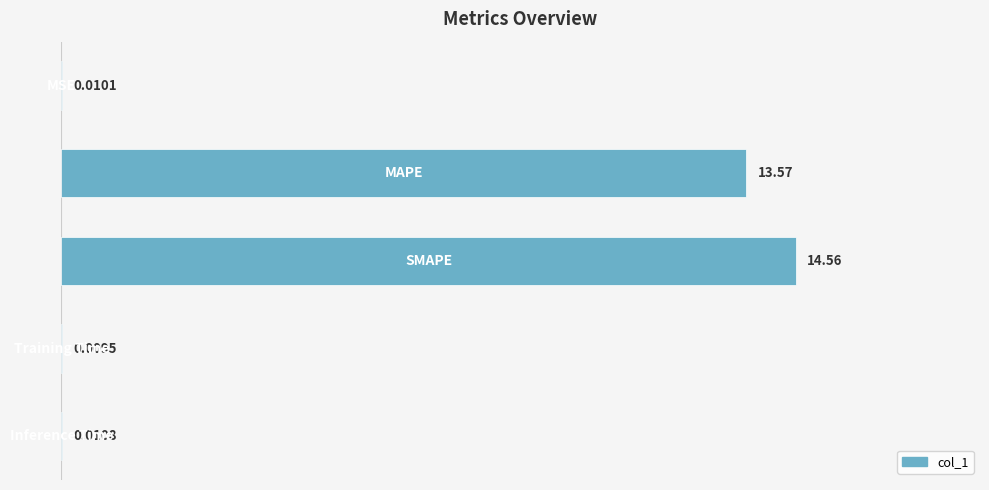

What is the sum of all values?

28.2